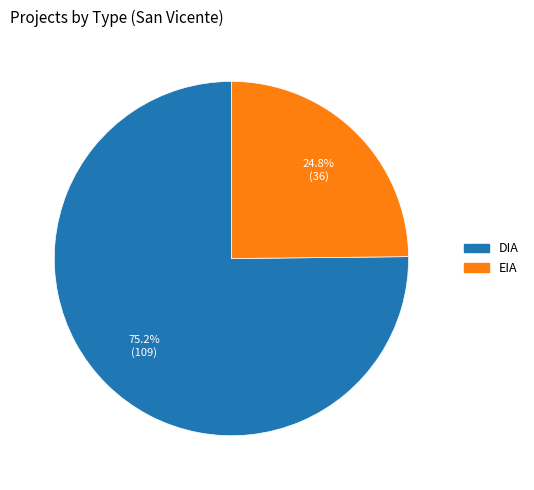

Between EIA and DIA, which is larger?

DIA